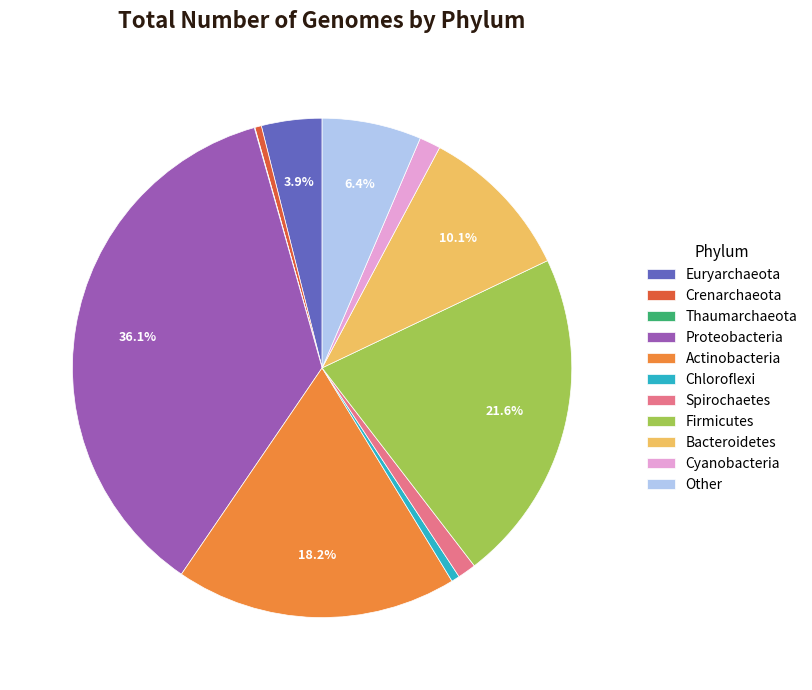

Is the sum of Spirochaetes and Chloroflexi greater than half?

No